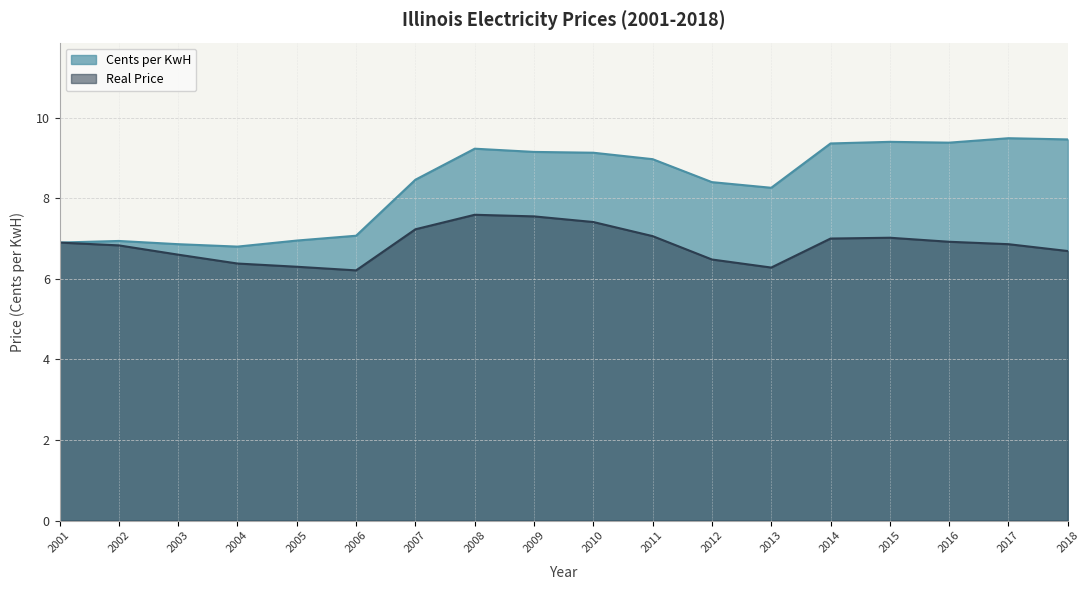

In Cents per KwH, how many points are higher than both neighbors (excluding endpoints)?

4